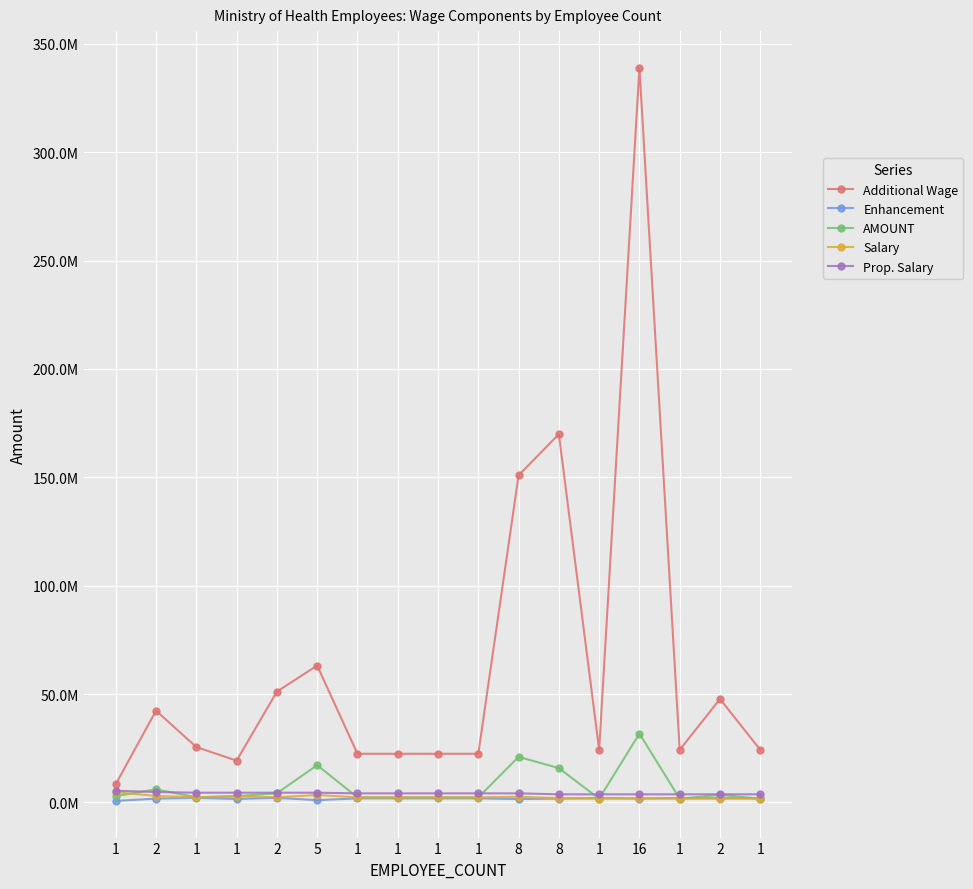

What is the label of the 8th point from the right?

1